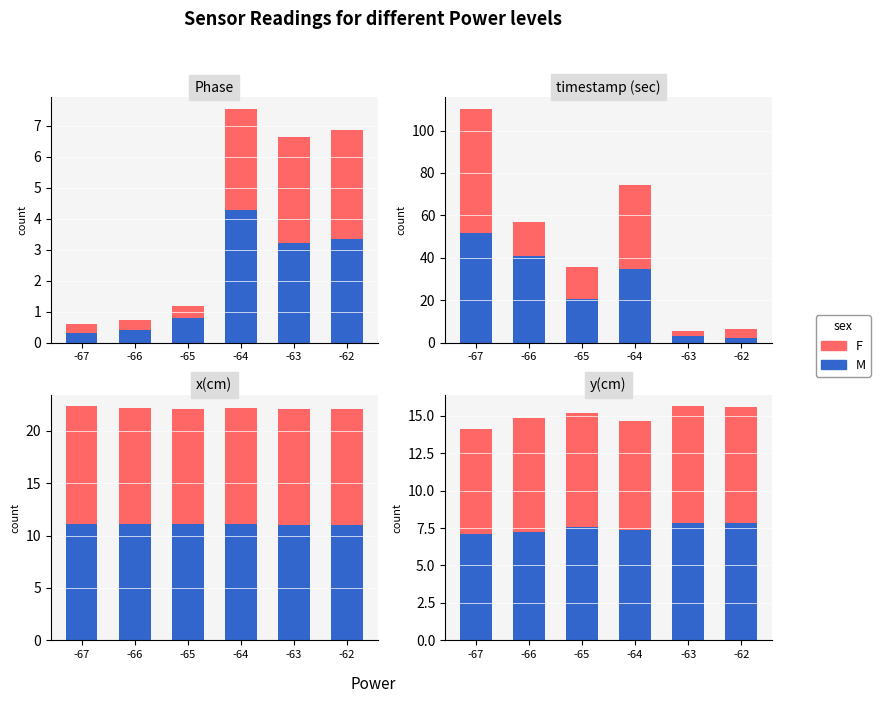

Reading left to right, extract all data points from this chart.

M: 7.1	7.3	7.5	7.3	7.8	7.8
F: 7.0	7.6	7.6	7.3	7.8	7.8